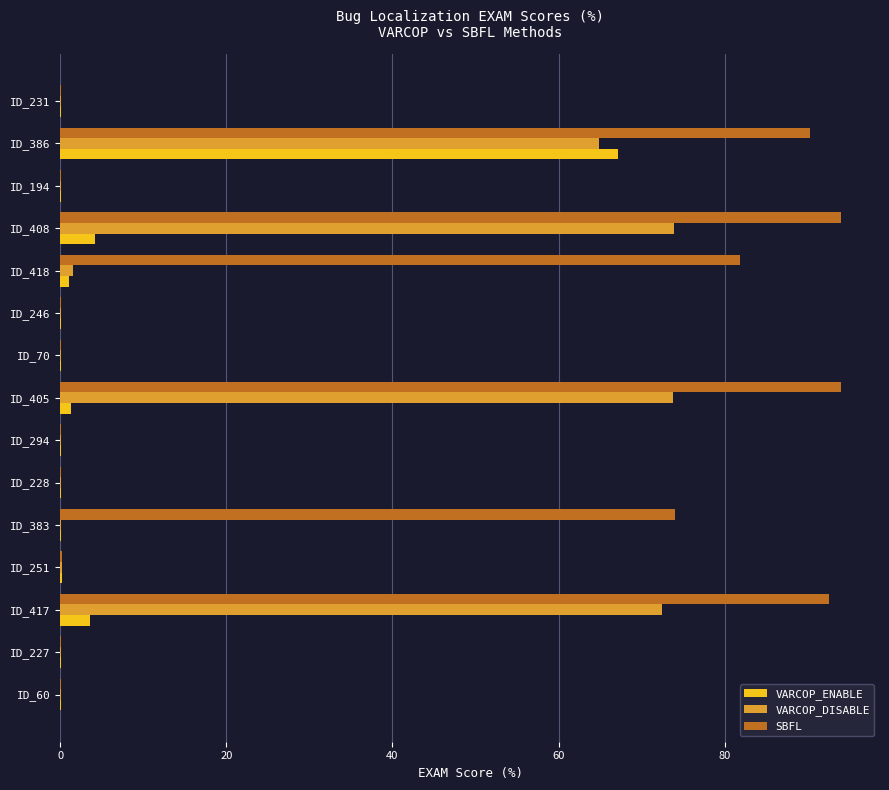

Which series has the largest total across all categories?

SBFL